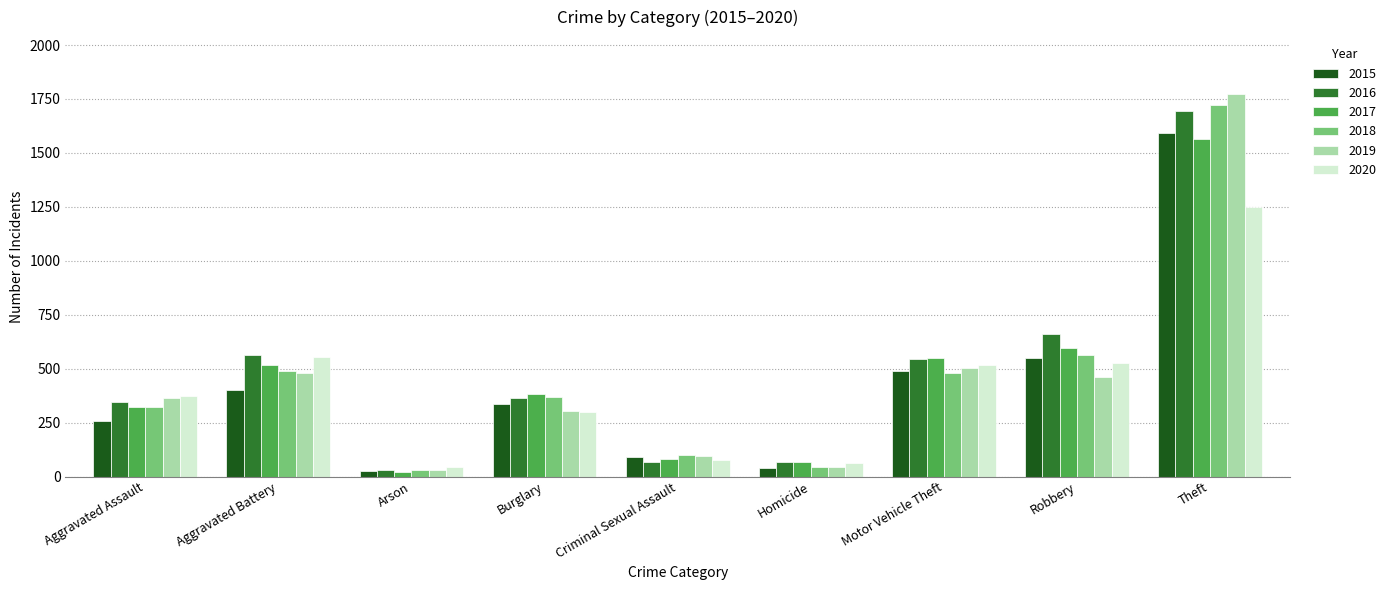

What is the difference between the highest and lowest values at Robbery?

201